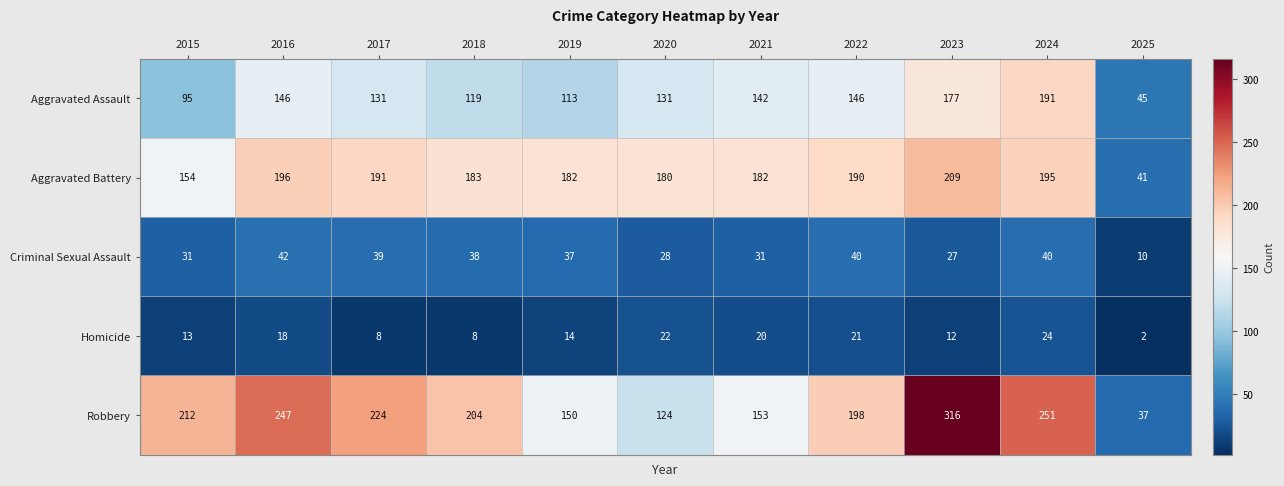

Which series has the largest total across all categories?

Robbery